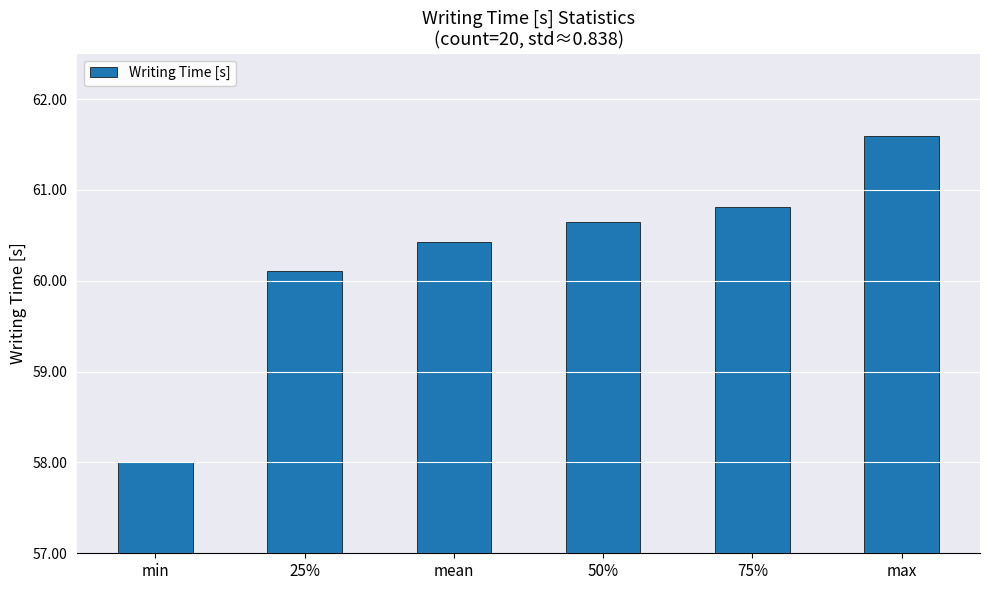

Reading left to right, extract all data points from this chart.

58.0	60.1	60.4	60.7	60.8	61.6